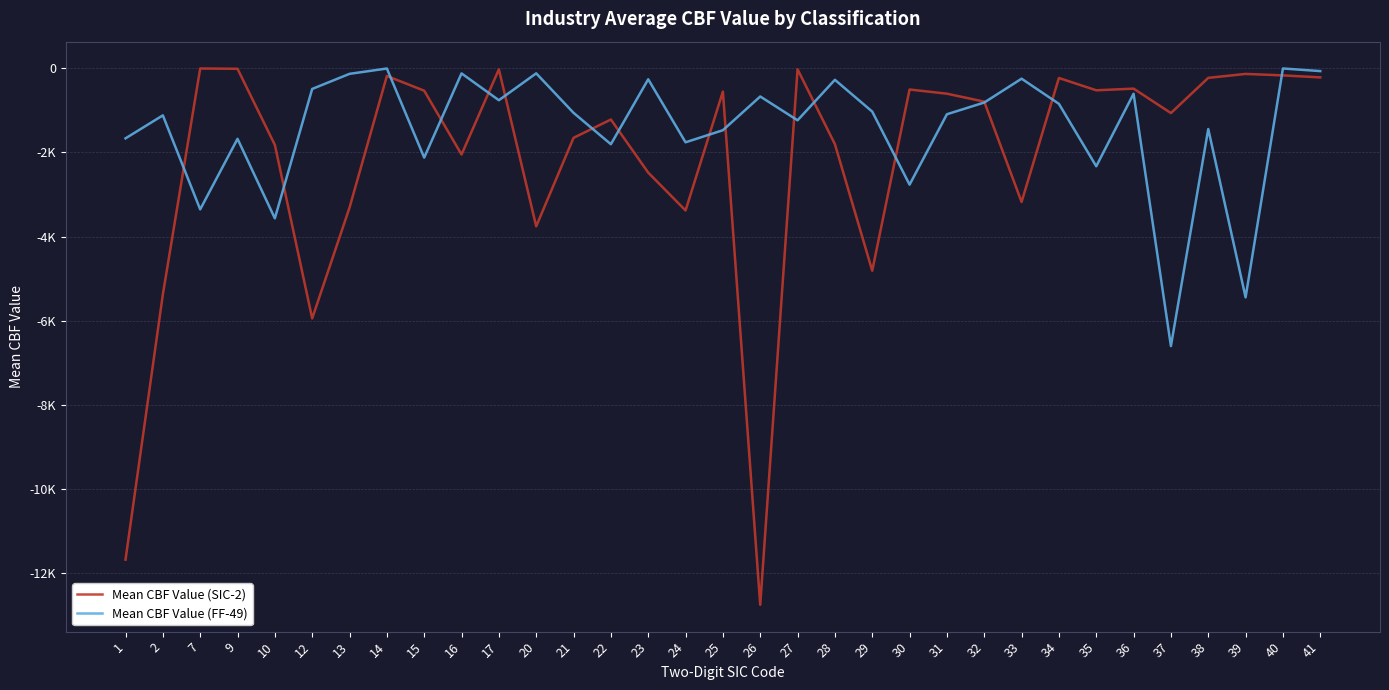

Rank the series at 24 from highest to lowest value.

Mean CBF Value (FF-49), Mean CBF Value (SIC-2)